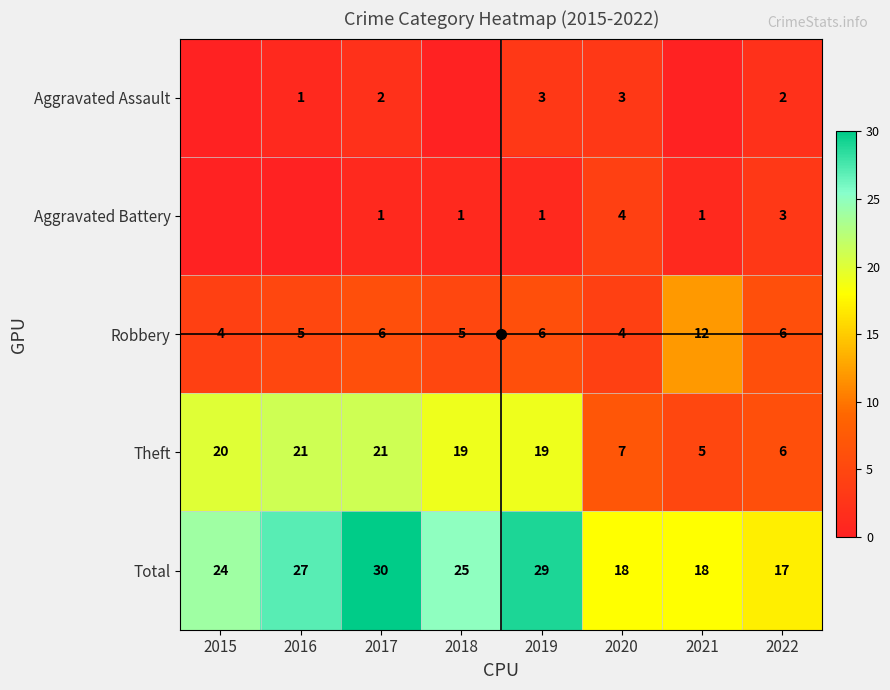

What is the average value of the Theft series?

15